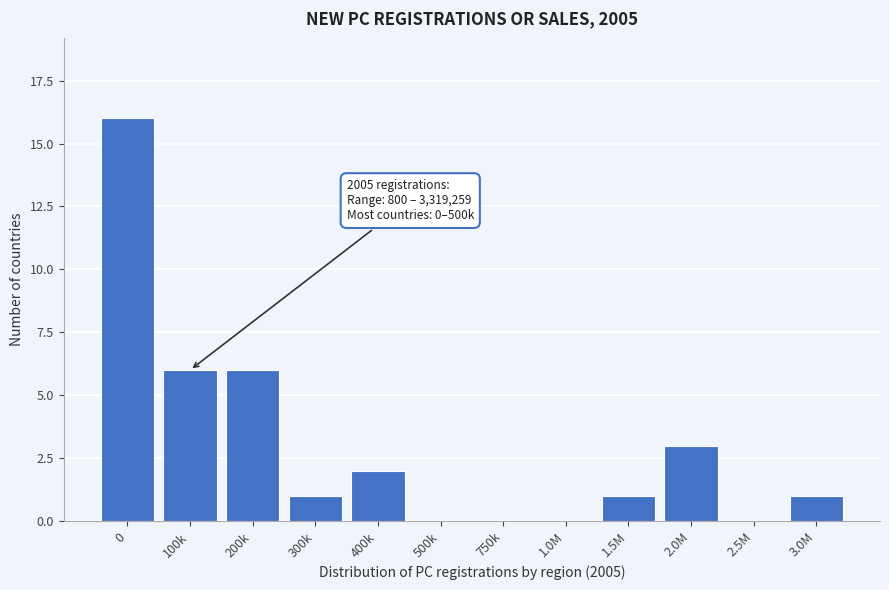

Reading left to right, what are all the values shown in this chart?

0=16	100k=6	200k=6	300k=1	400k=2	500k=0	750k=0	1.0M=0	1.5M=1	2.0M=3	2.5M=0	3.0M=1